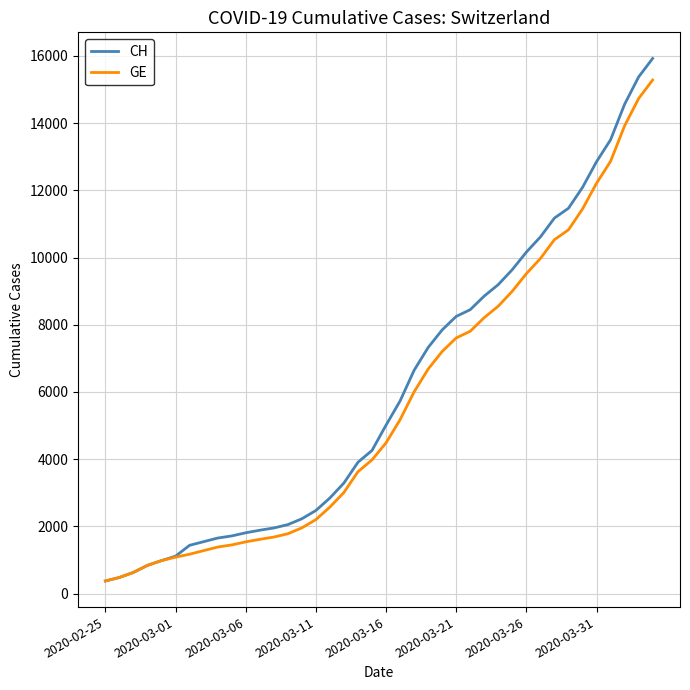

Which series has the largest total across all categories?

CH